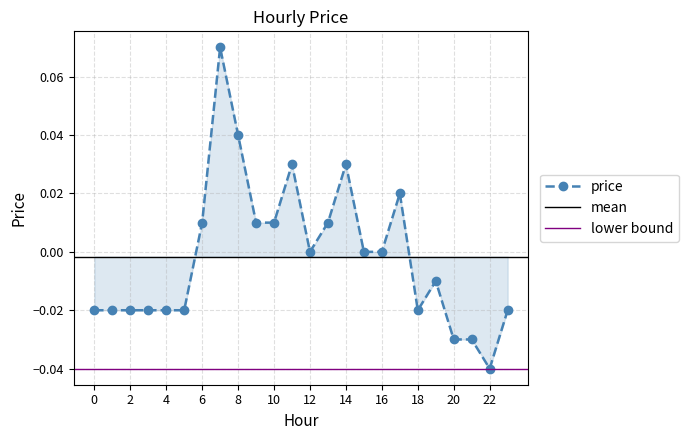

What is the greatest value displayed?

0.1